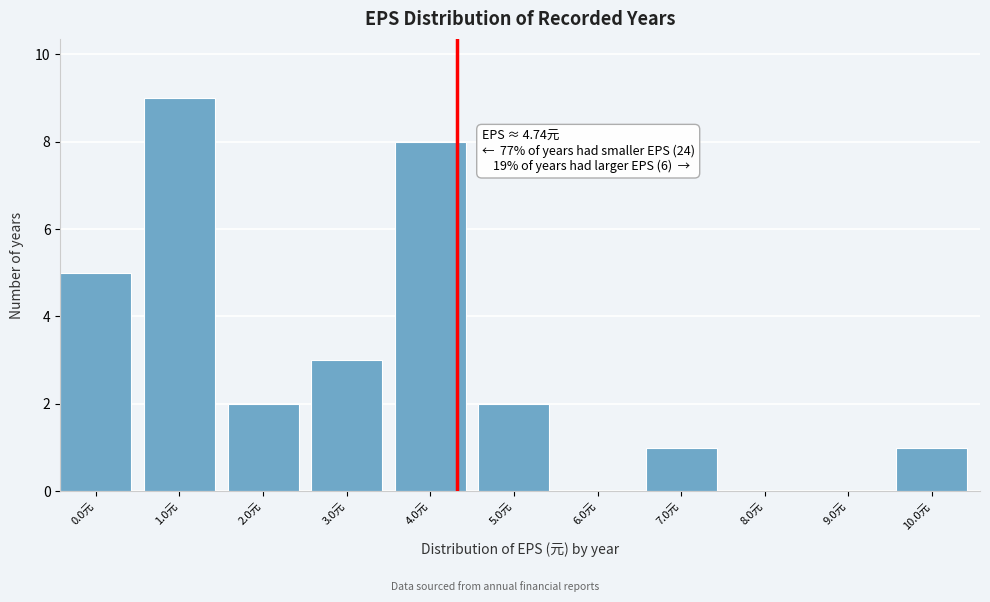

Reading left to right, list all the values displayed in this chart.

0.0元=5	1.0元=9	2.0元=2	3.0元=3	4.0元=8	5.0元=2	6.0元=0	7.0元=1	8.0元=0	9.0元=0	10.0元=1